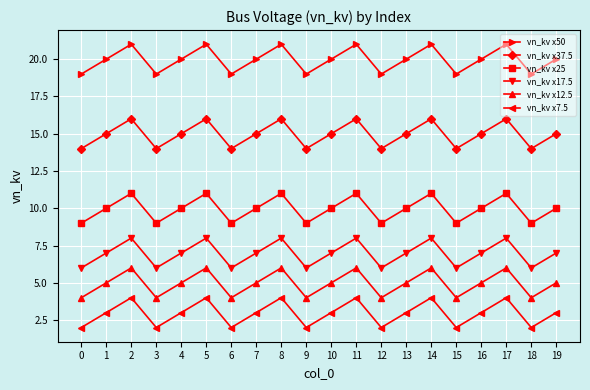

Count the number of categories in the chart.

20